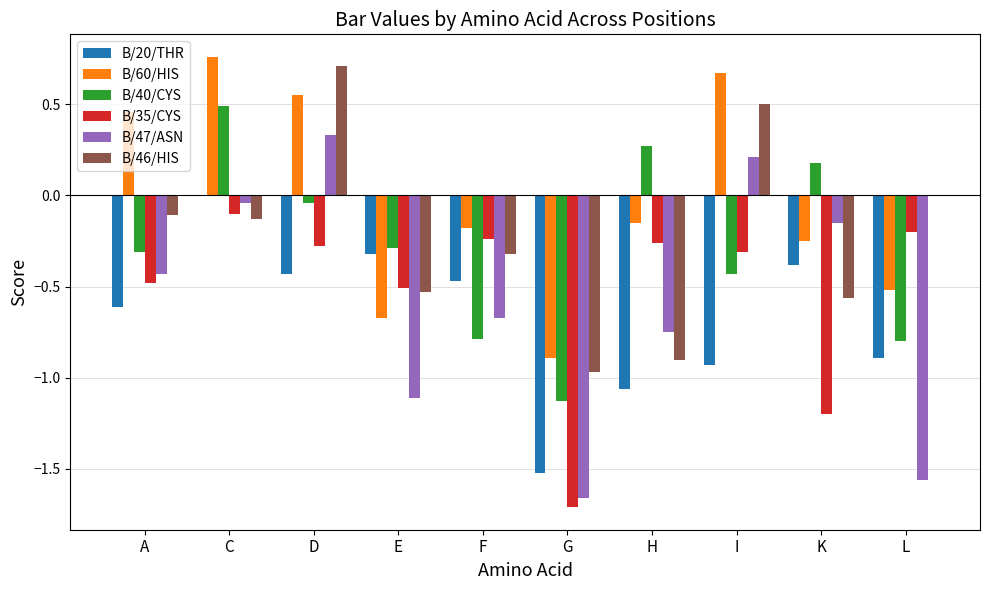

Which category has the highest value across all series?

C